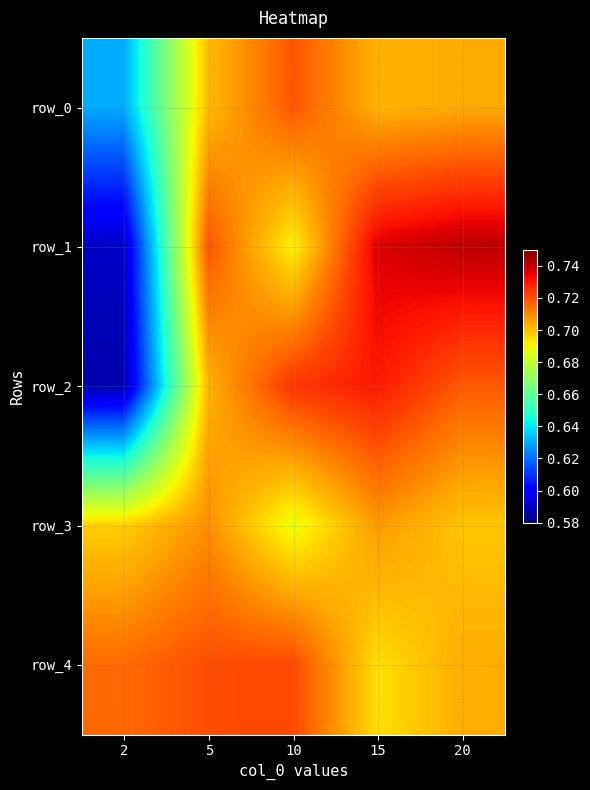

Read the row_4 value at 20.

0.7